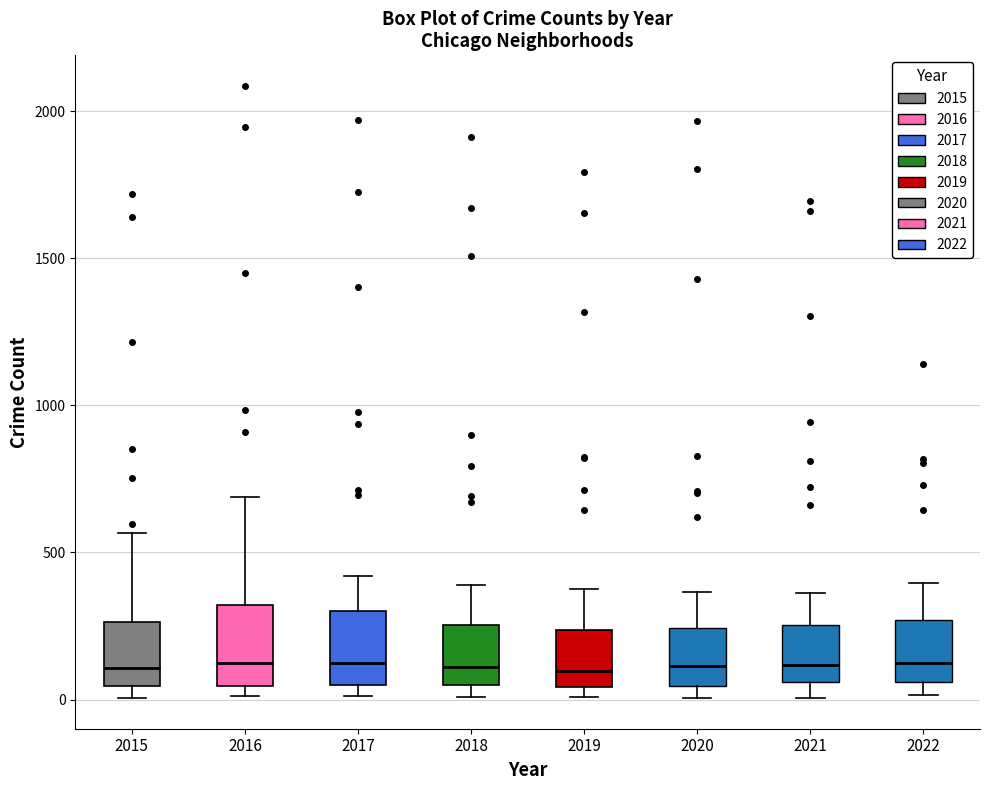

Reading left to right, transcribe this box plot: for each box, give where its median line is, the range the box spans, and where its two whiskers end, as read against the y-axis. The values are not printed on the chart, so give them approximately, as read against the axis.

2015: median 100, box 50 to 250, whiskers 0 to 550
2016: median 150, box 50 to 300, whiskers 0 to 700
2017: median 100, box 50 to 300, whiskers 0 to 400
2018: median 100, box 50 to 250, whiskers 0 to 400
2019: median 100, box 50 to 250, whiskers 0 to 400
2020: median 100, box 50 to 250, whiskers 0 to 350
2021: median 100, box 50 to 250, whiskers 0 to 350
2022: median 150, box 50 to 250, whiskers 0 to 400